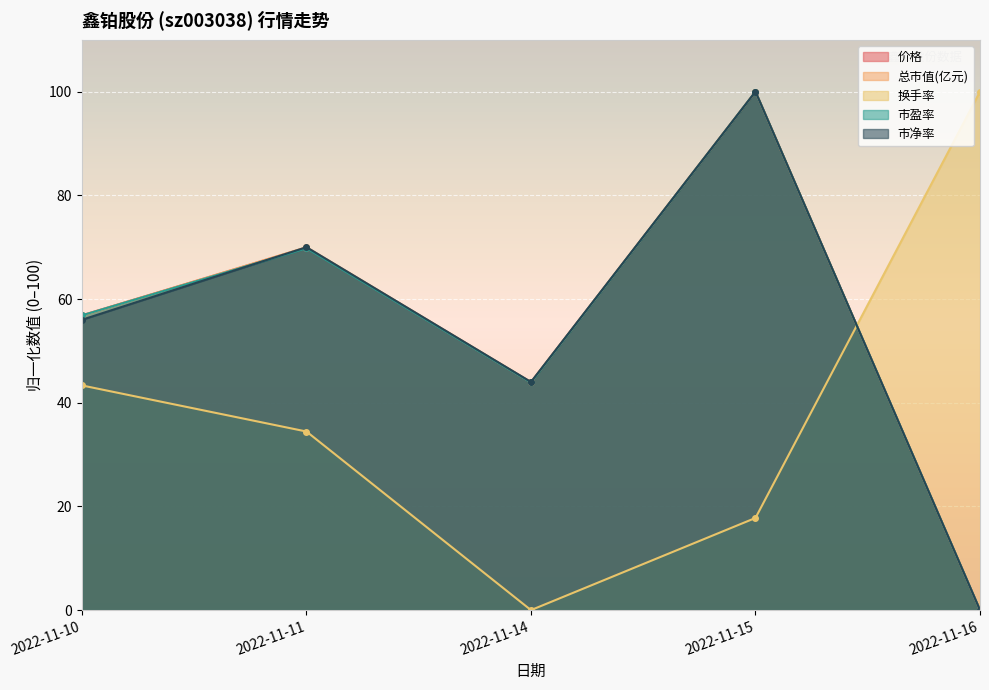

What are all the series names shown in the legend?

价格, 总市值(亿元), 换手率, 市盈率, 市净率